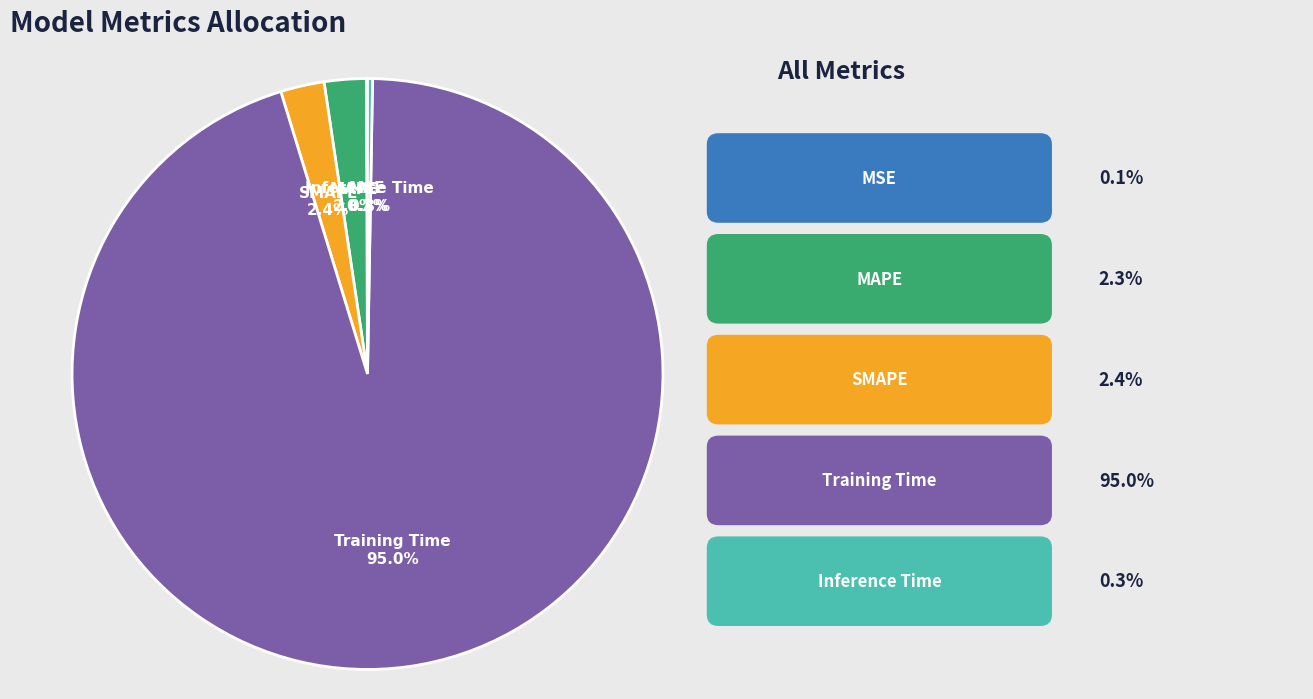

Which slice is the largest?

Training Time